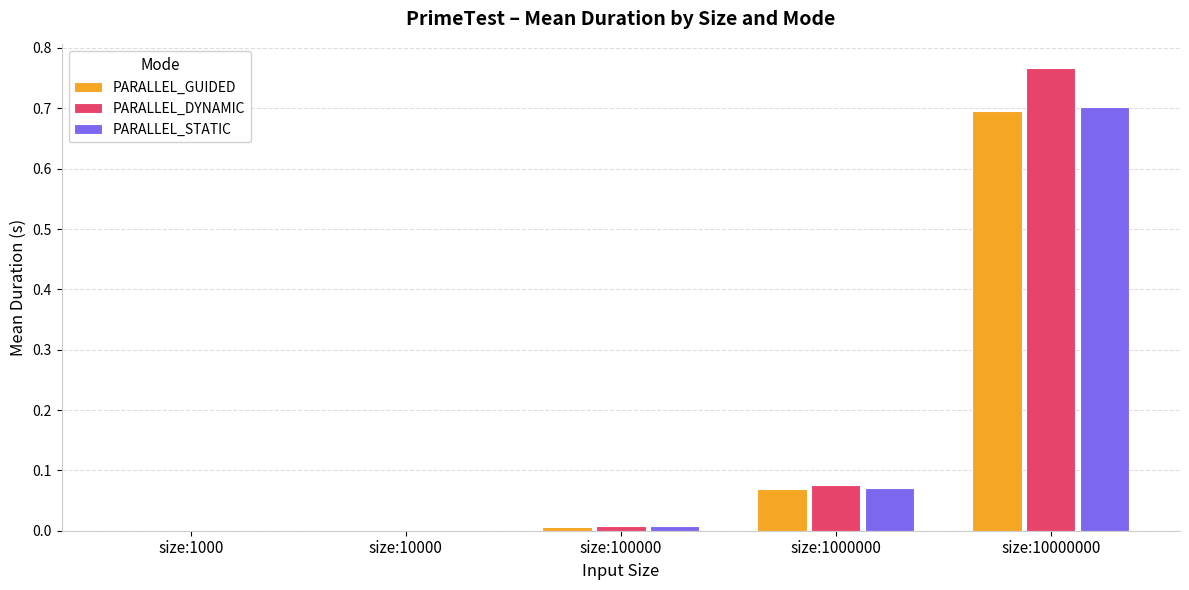

Which series changed the most between size:100000 and size:1000000?

PARALLEL_DYNAMIC